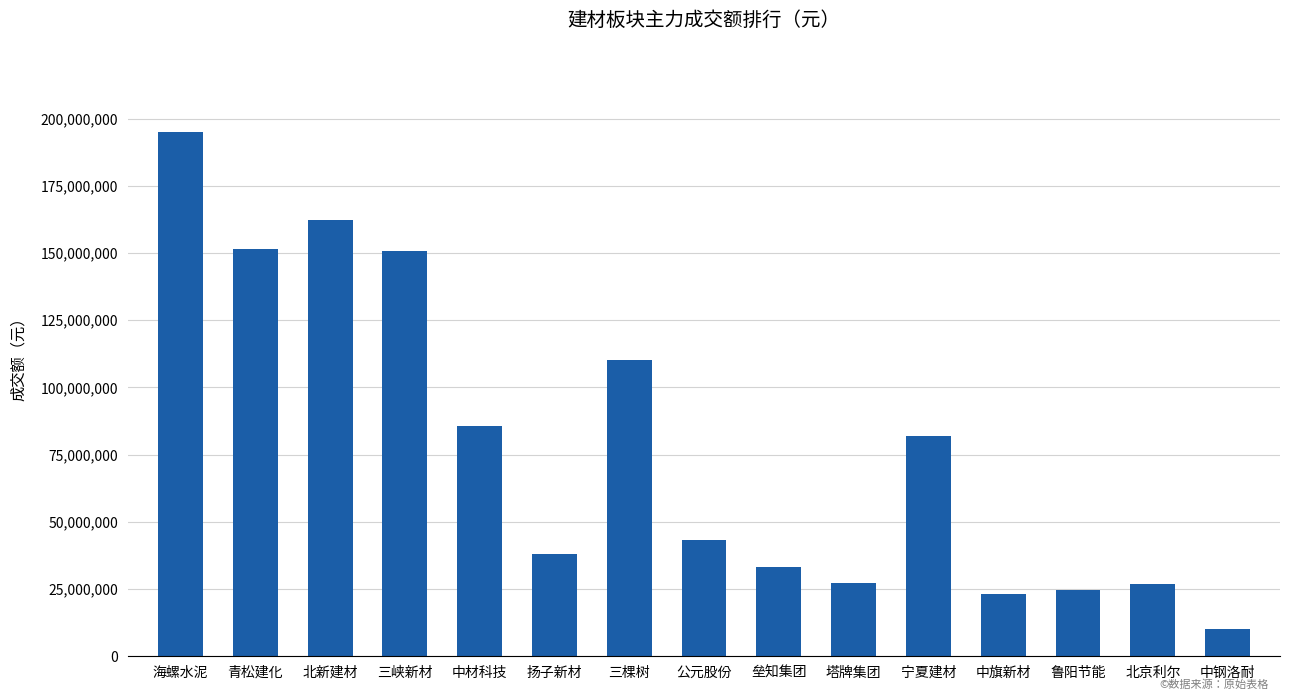

What is the label of the 4th bar from the right?

中旗新材